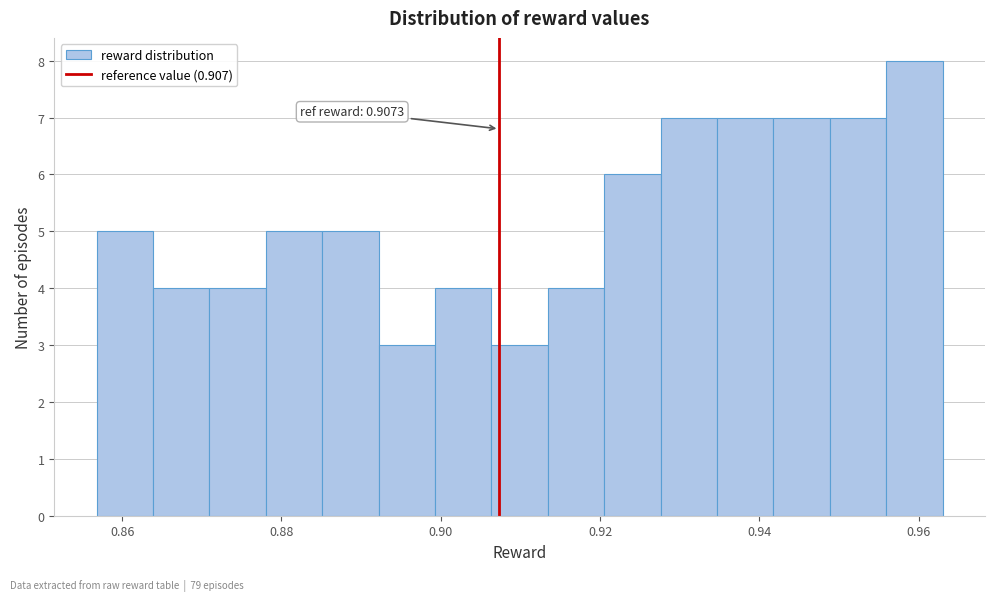

Around what value on the x-axis is the tallest bar? Give the approximate position of its centre, as read against the axis.

0.960